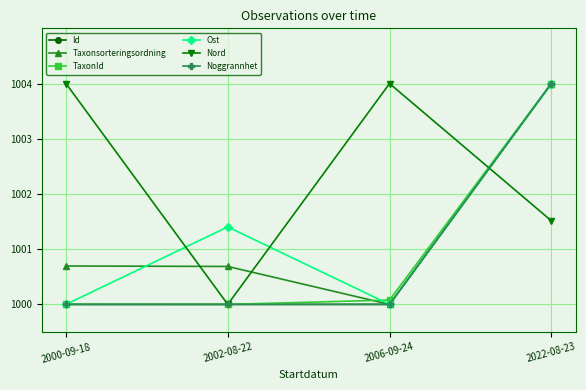

Does the chart have visible grid lines?

Yes